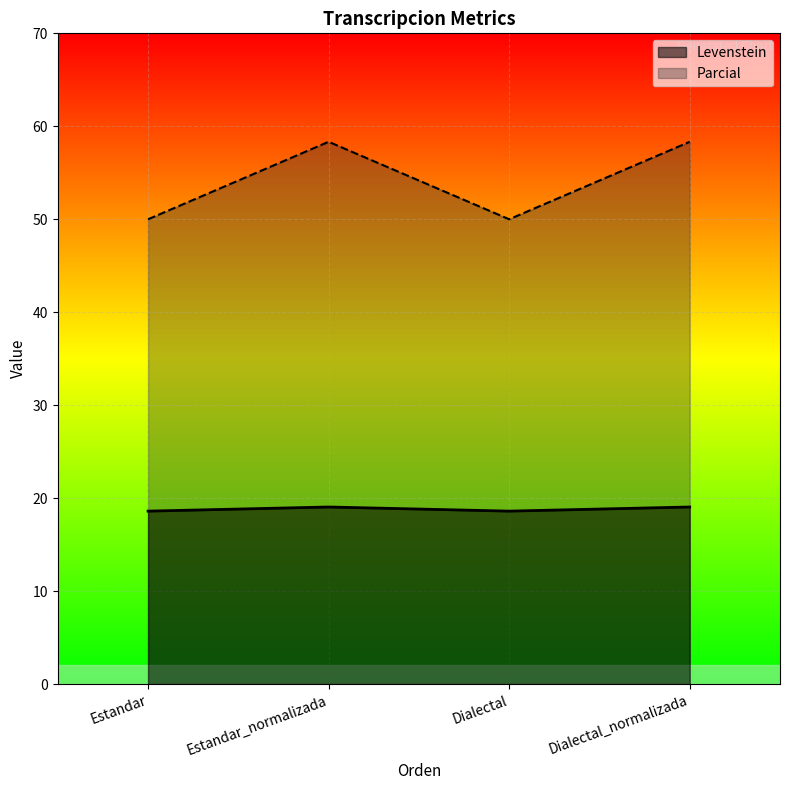

How many data points in Parcial are less than 58?

2